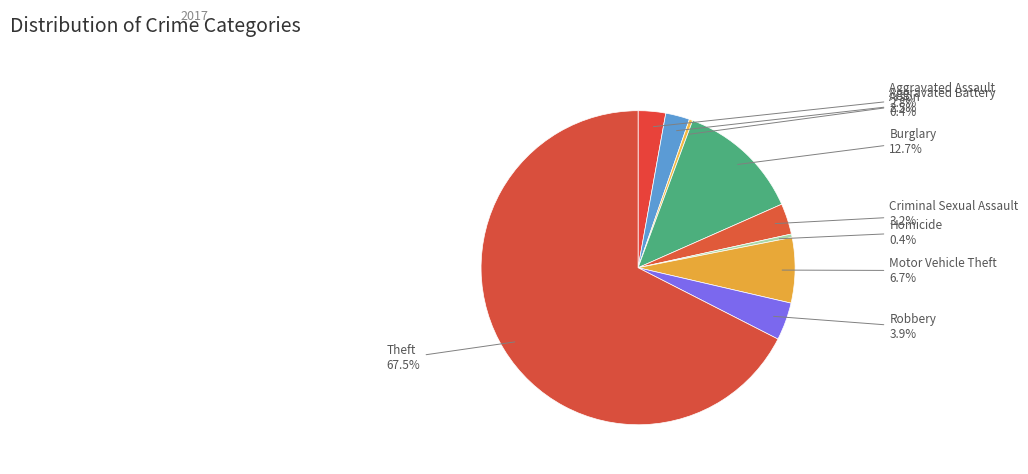

Which has a higher value, Aggravated Battery or Theft?

Theft